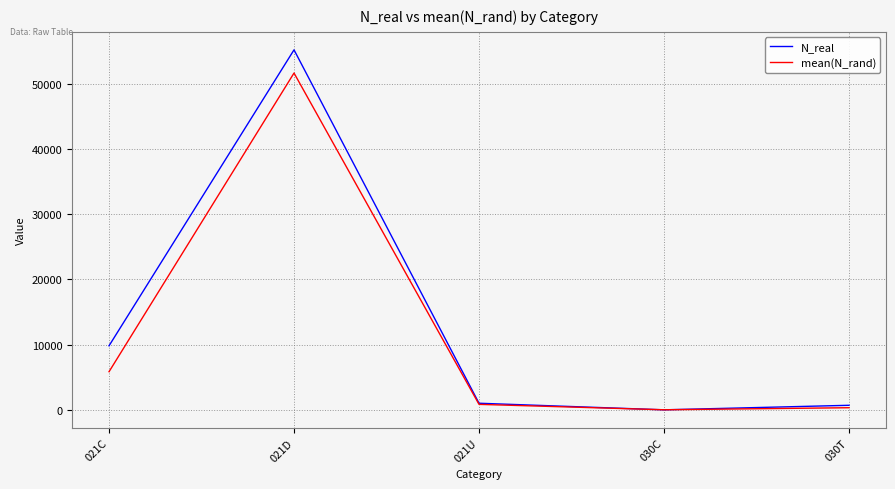

Between 021C and 030T, which series saw the biggest shift?

N_real